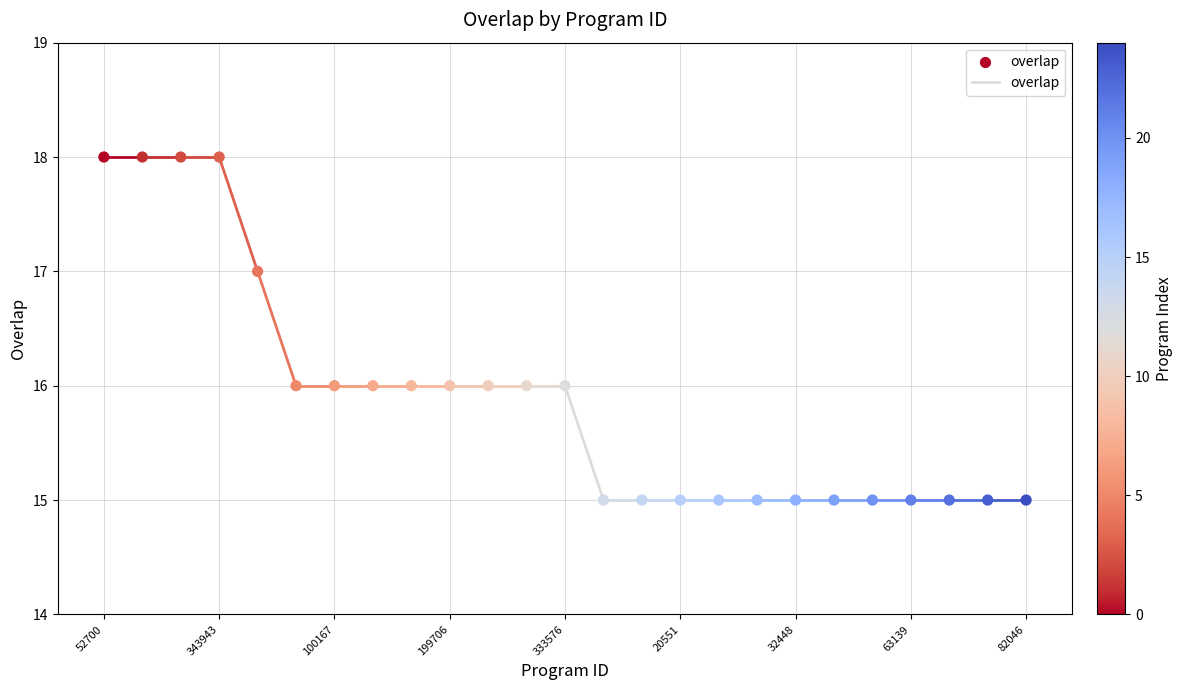

What is the range of Y values (max minus min)?

3